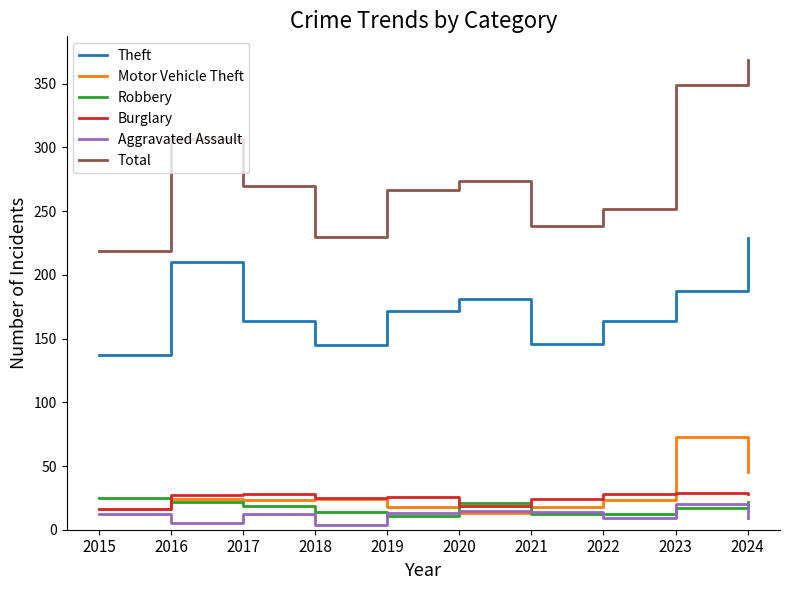

What is the minimum value for Total?

219